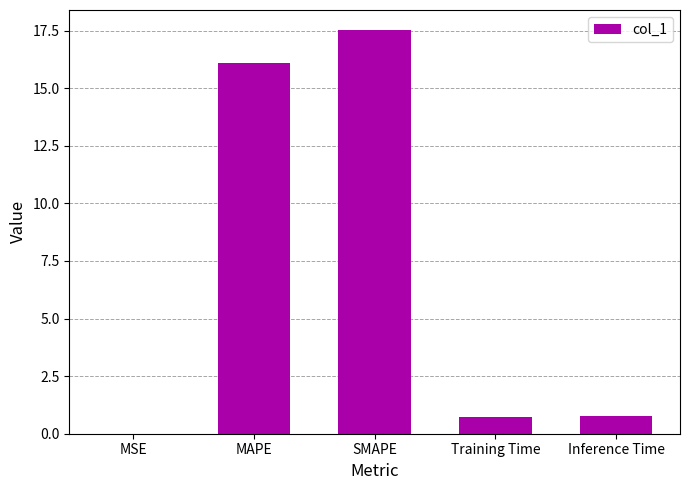

Between MAPE and Training Time, which is larger?

MAPE